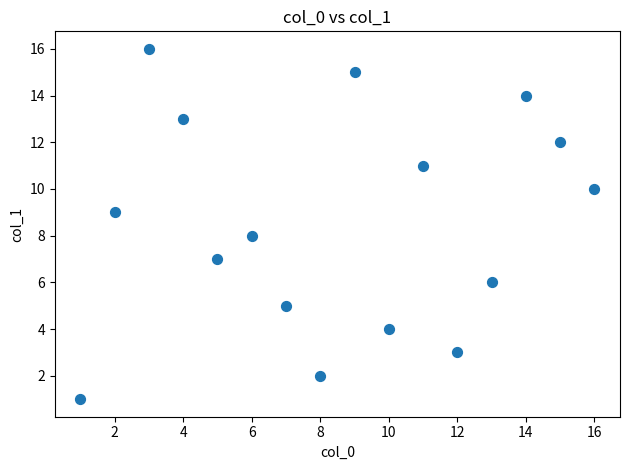

What is the range of Y values (max minus min)?

15